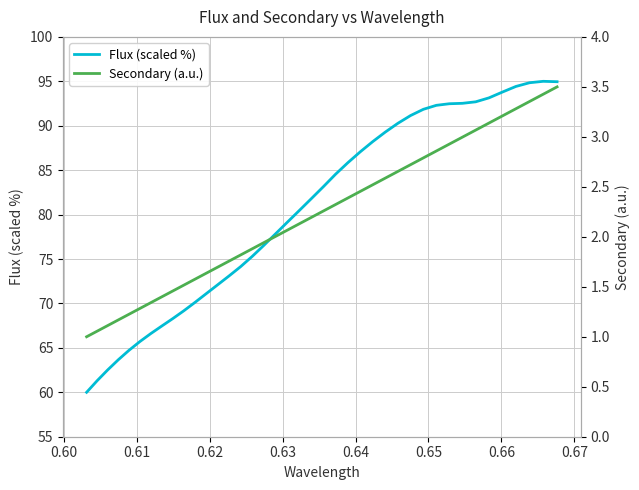

How many data points in Flux (scaled %) are above 81?

20